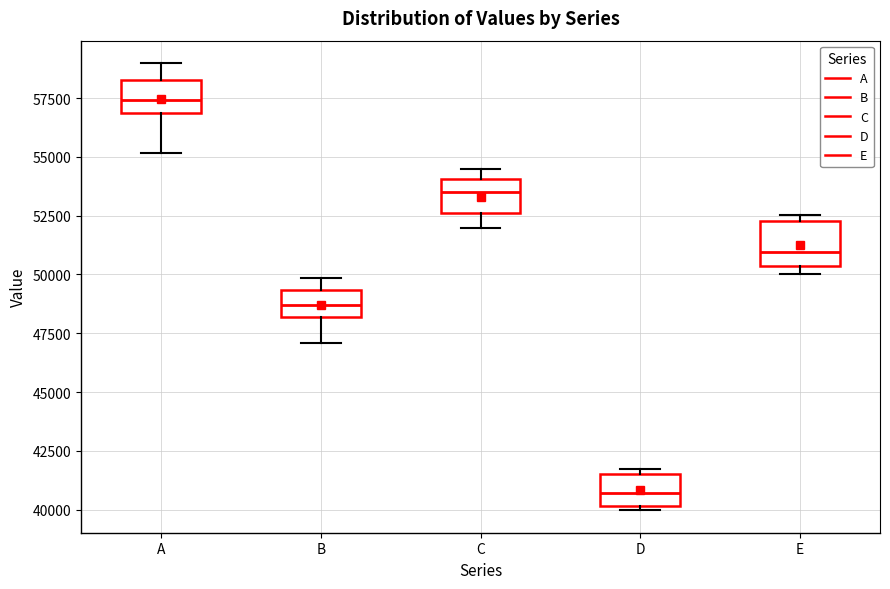

Reading left to right, read every box against the y-axis: the position of its median line, the range the box covers, and the ends of its whiskers. The values are not printed on the chart, so give them approximately, as read against the axis.

A: median 57500, box 57000 to 58500, whiskers 55000 to 59000
B: median 48500, box 48000 to 49500, whiskers 47000 to 50000
C: median 53500, box 52500 to 54000, whiskers 52000 to 54500
D: median 40500, box 40000 to 41500, whiskers 40000 (just below the box's lower edge) to 41500 (just above the box's upper edge)
E: median 51000, box 50500 to 52500, whiskers 50000 to 52500 (just above the box's upper edge)